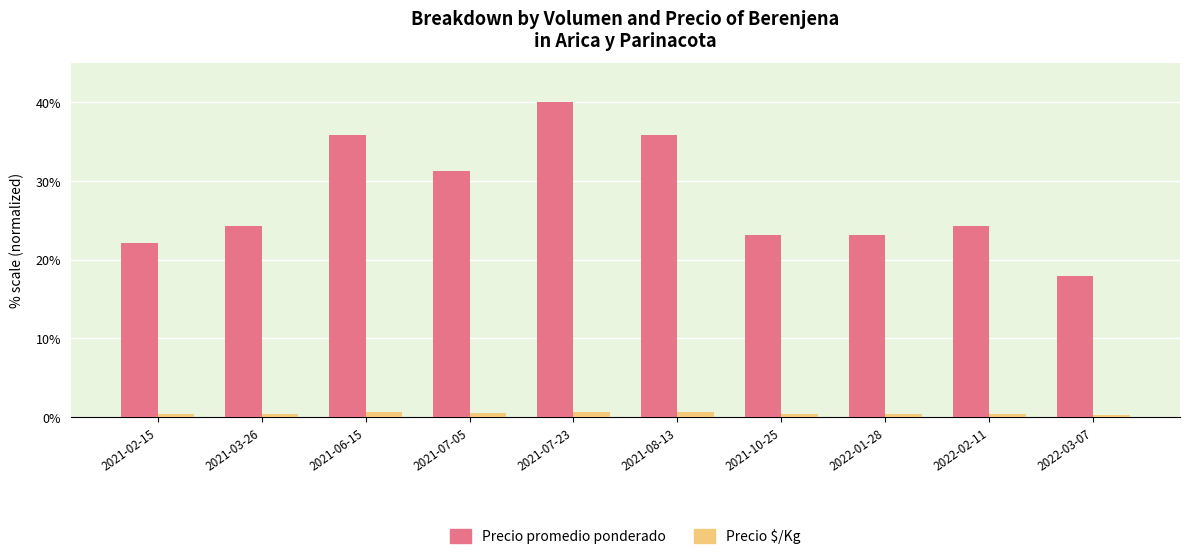

What is the value of the Precio $/Kg bar at the 5th from the left?

0.7